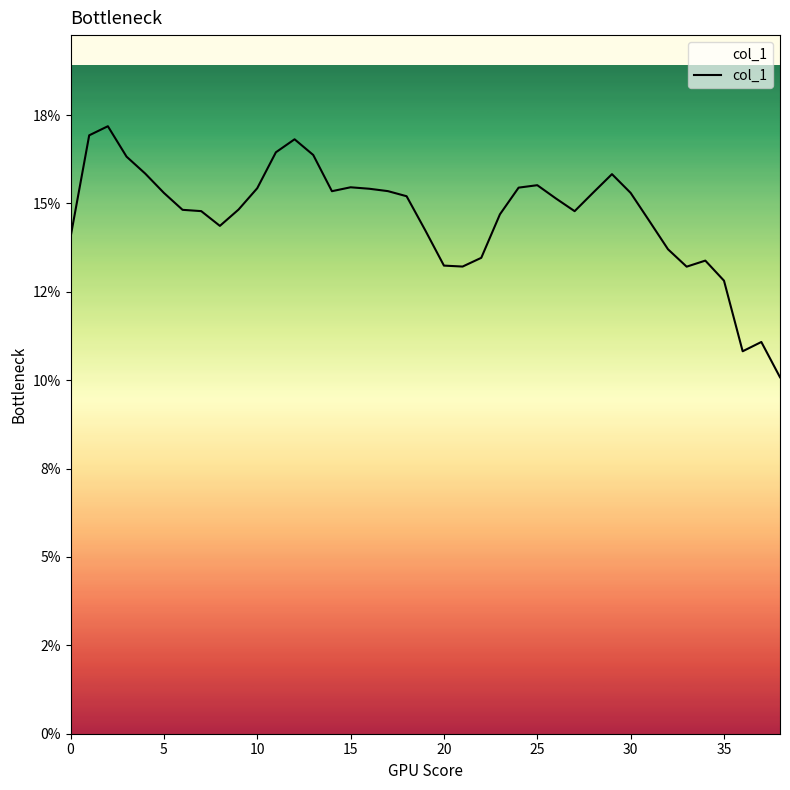

Does the chart display data point markers on the line(s)?

No